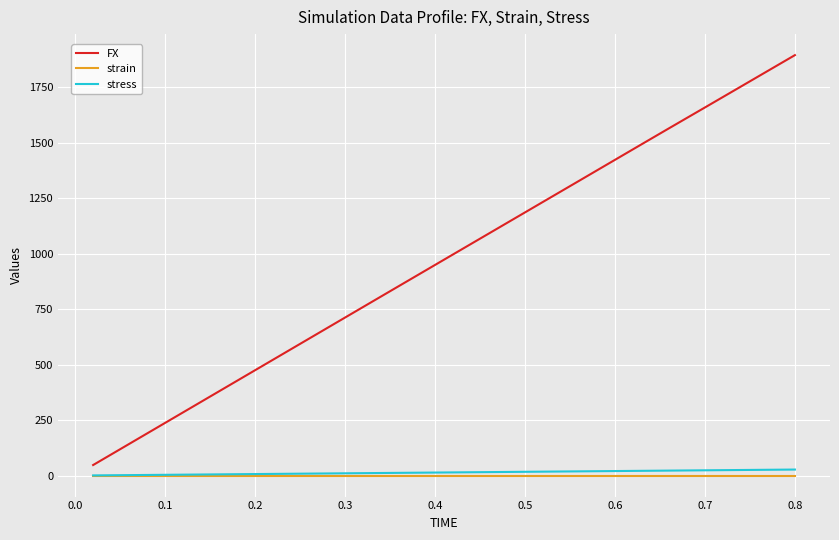

What is the maximum value shown in the chart?

1894.3